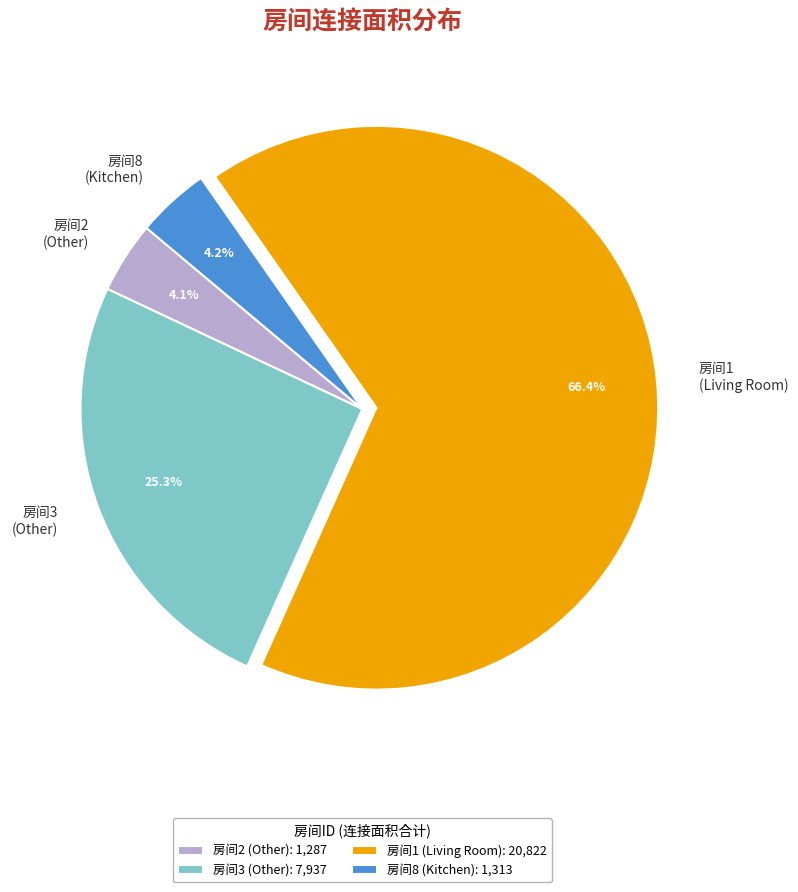

Does 房间1 (Living Room) represent more than half of the total?

Yes